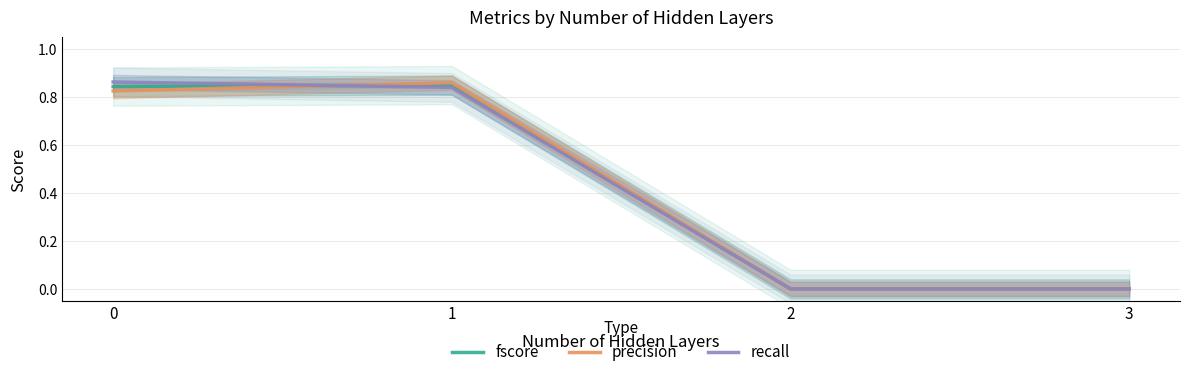

Reading left to right, extract all data points from this chart.

fscore: 0=0.8	1=0.9	2=0.0	3=0.0
precision: 0=0.8	1=0.9	2=0.0	3=0.0
recall: 0=0.9	1=0.8	2=0.0	3=0.0